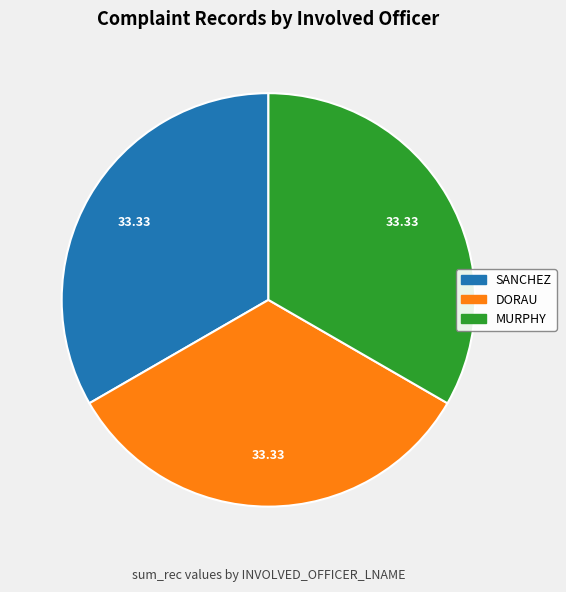

Is there any slice that represents more than half of the pie?

No